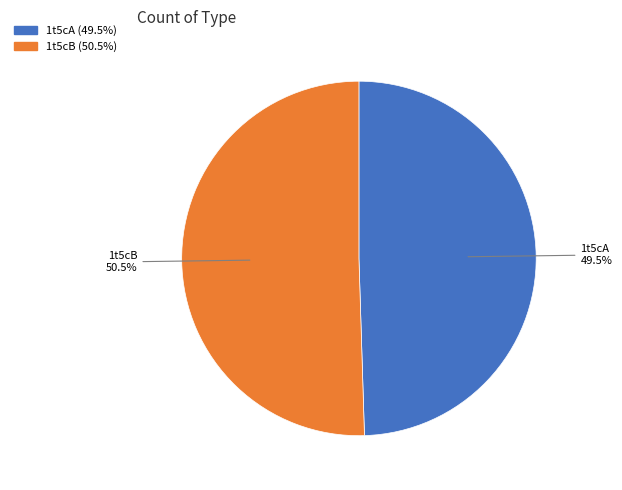

Which has a higher value, 1t5cA or 1t5cB?

1t5cB